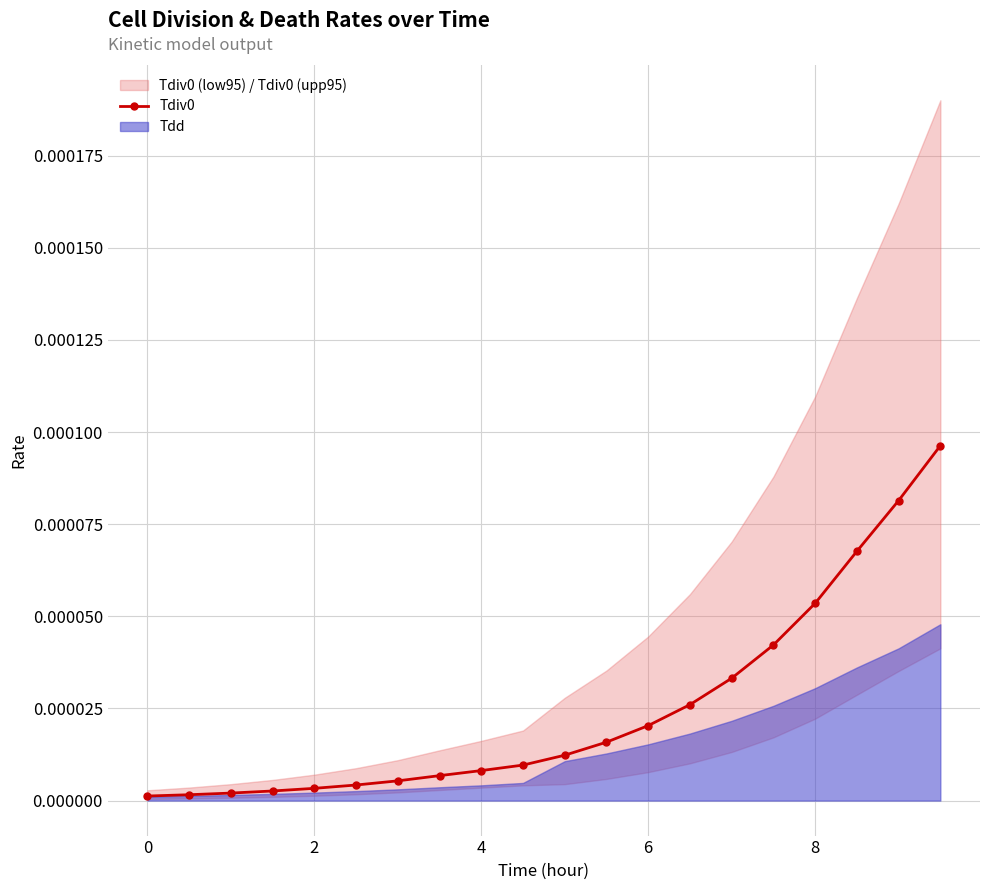

The Tdiv0 series shows 0.0 at 0. True or false?

True